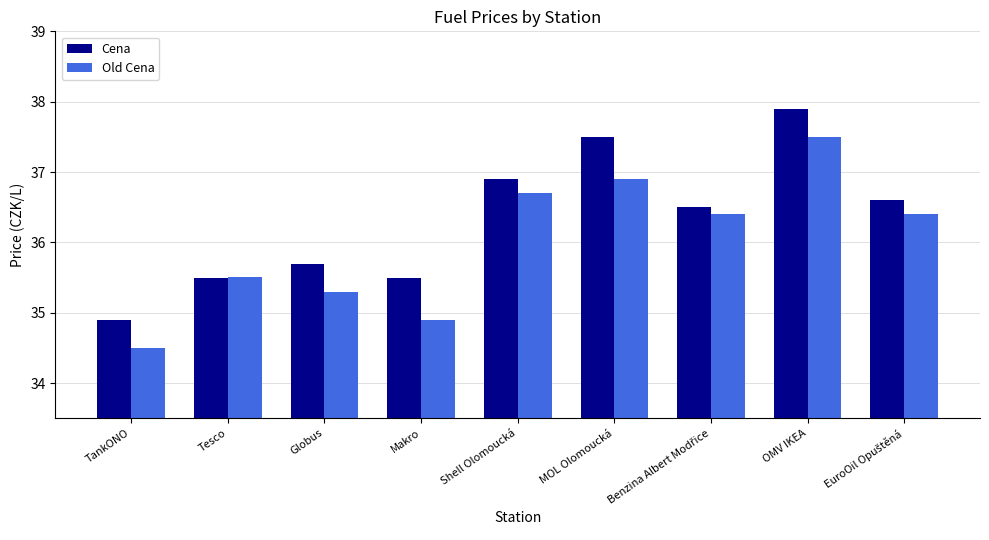

What is the label of the 1st bar from the left?

TankONO